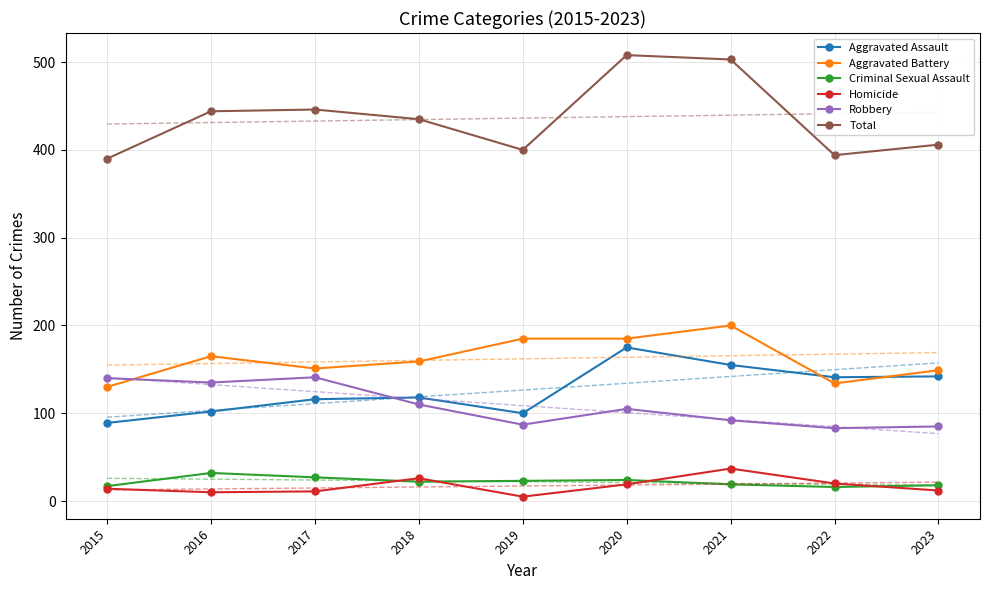

True or false: Total and Homicide intersect in this chart.

False